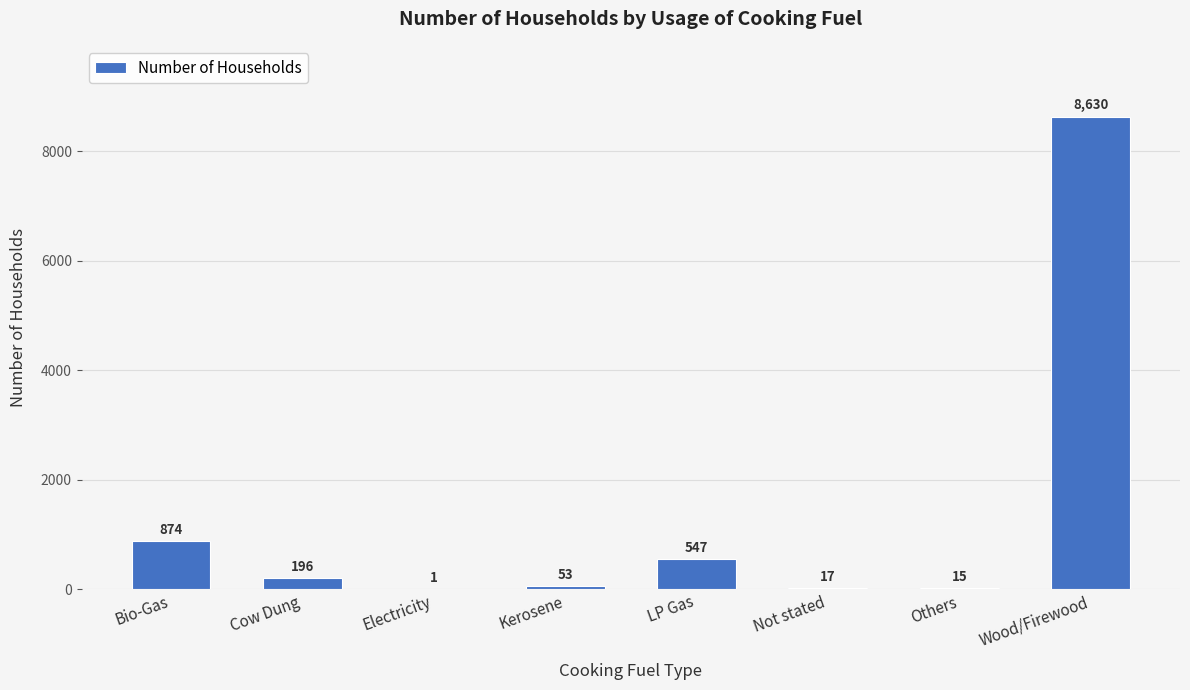

What is the sum of the values at Cow Dung and Electricity?

197